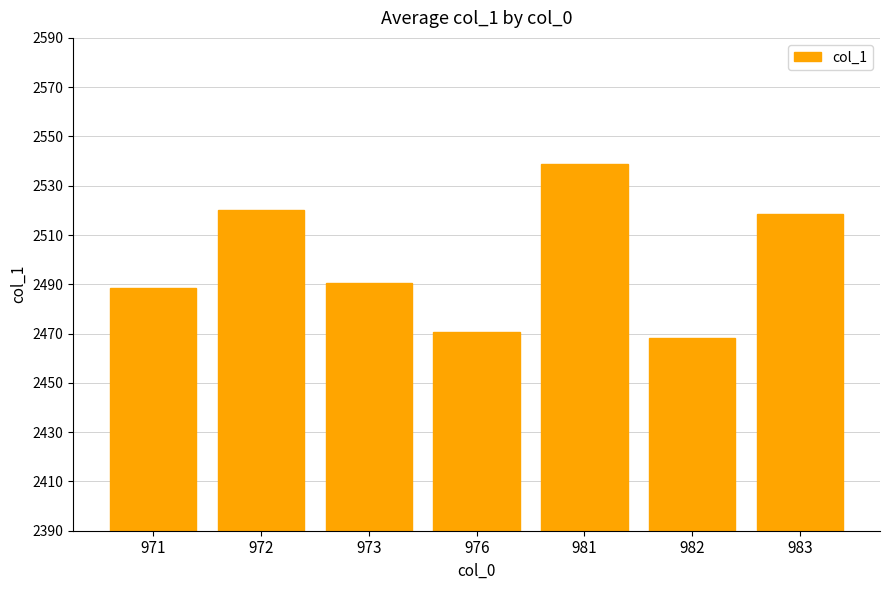

What value does the data have at 982?

2468.1